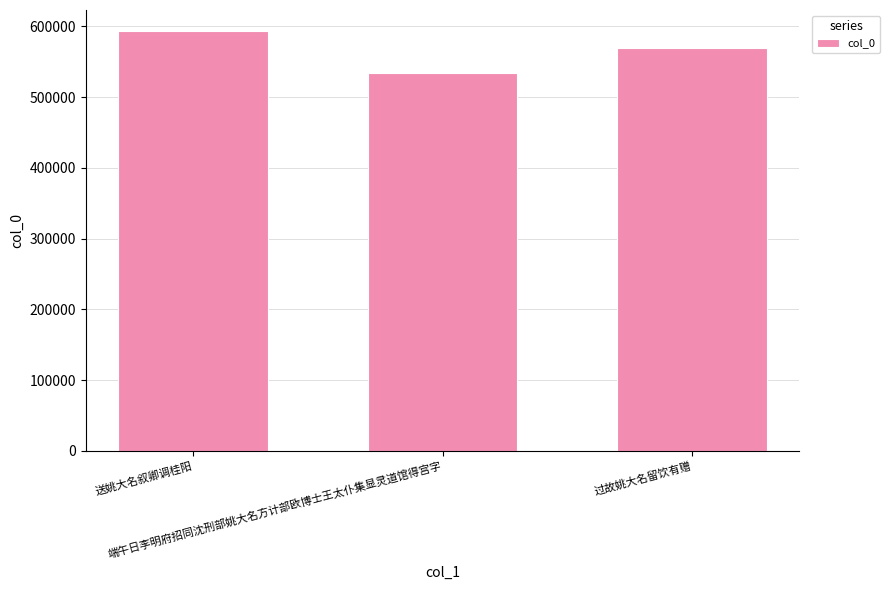

Rank the categories by value from highest to lowest.

送姚大名叙卿调桂阳, 过故姚大名留饮有赠, 端午日李明府招同沈刑部姚大名方计部欧博士王太仆集显灵道馆得宫字